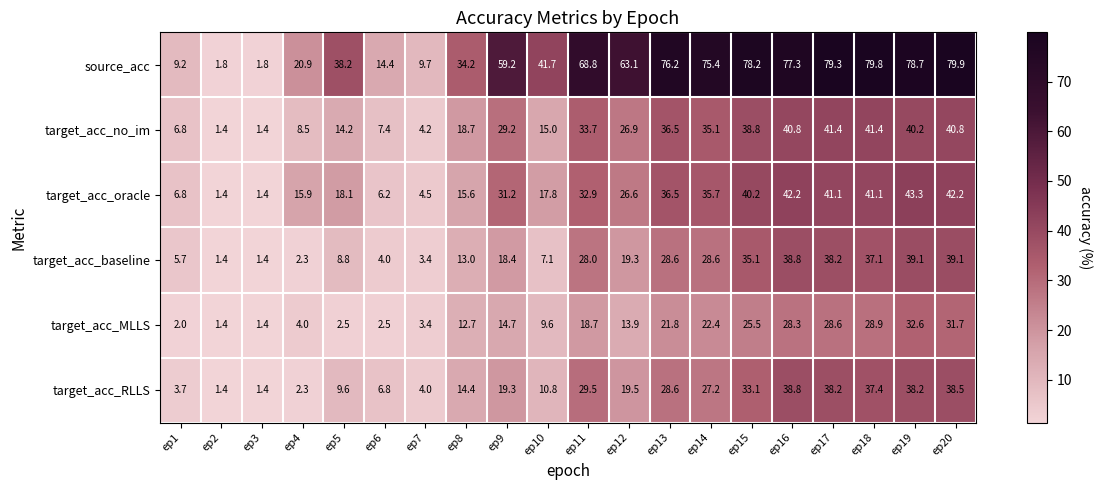

List the series in order of their peak value, lowest first.

target_acc_MLLS, target_acc_RLLS, target_acc_baseline, target_acc_no_im, target_acc_oracle, source_acc